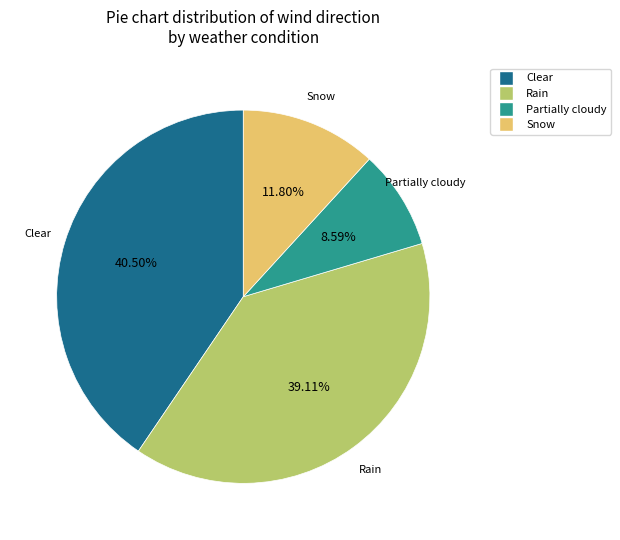

Does any single category account for the majority?

No